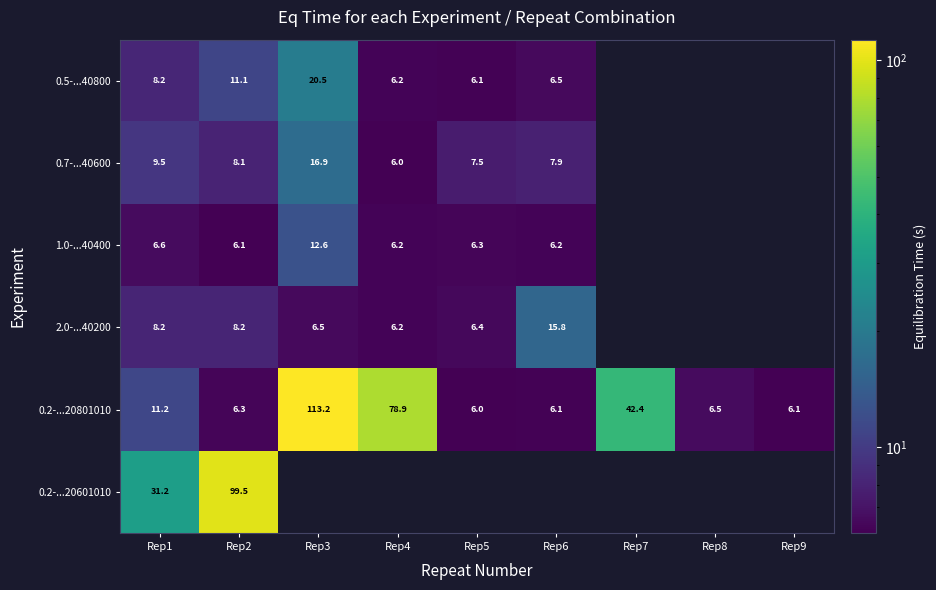

What is the highest value of the 0.5-...40800 series?

20.5